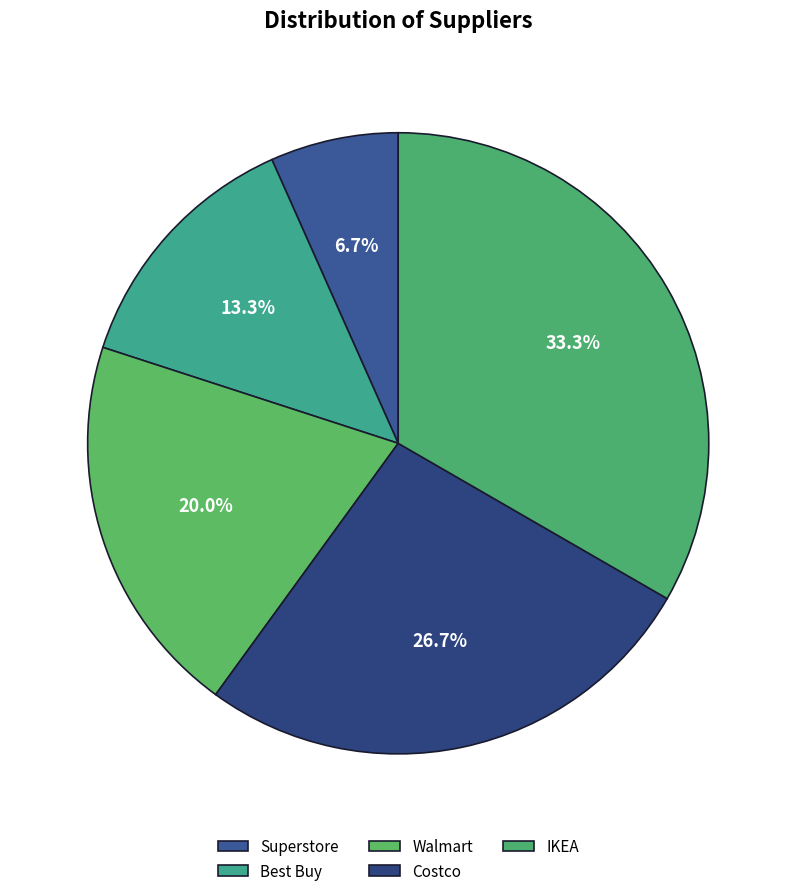

True or false: Best Buy accounts for 13% of the total.

True